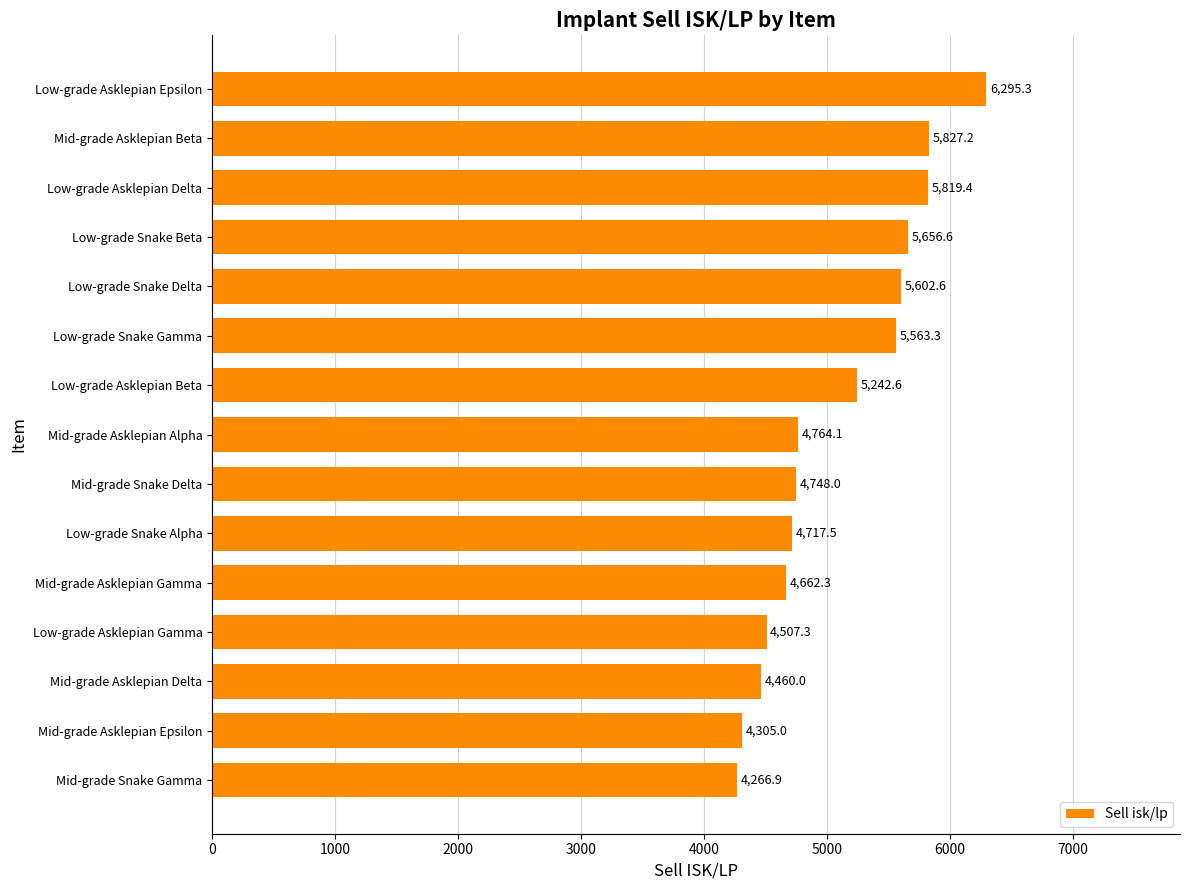

Are the bars horizontal?

Yes